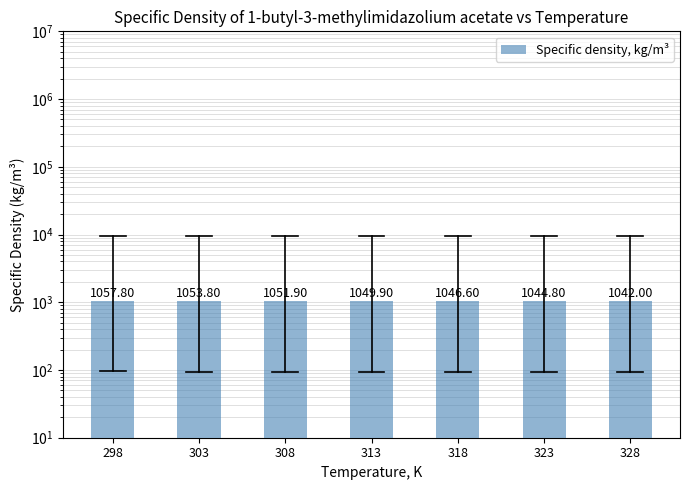

What is the approximate value at 308?

1051.9